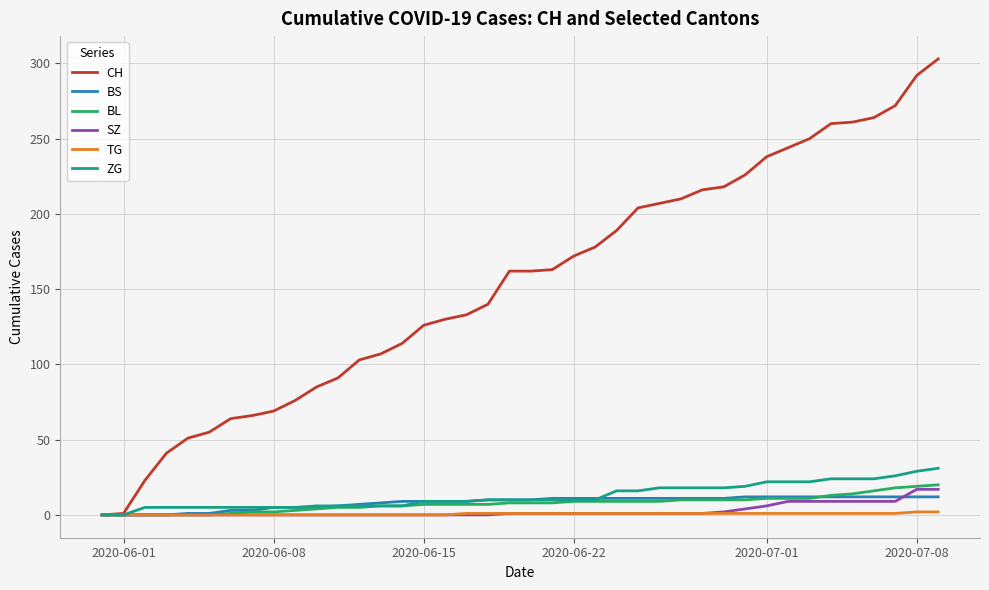

Which series has the largest range (max minus min)?

CH